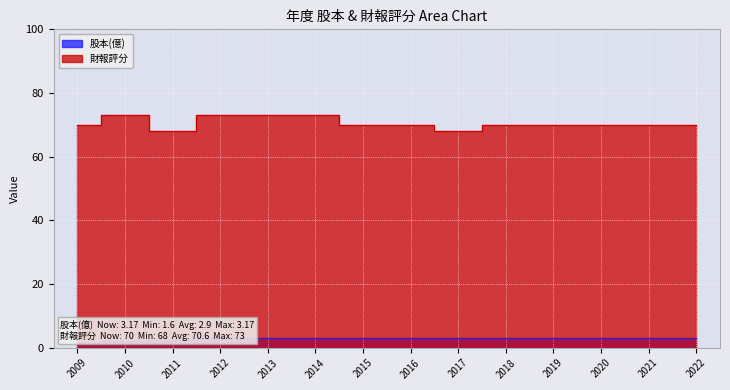

What is the maximum value for 財報評分?

73.0